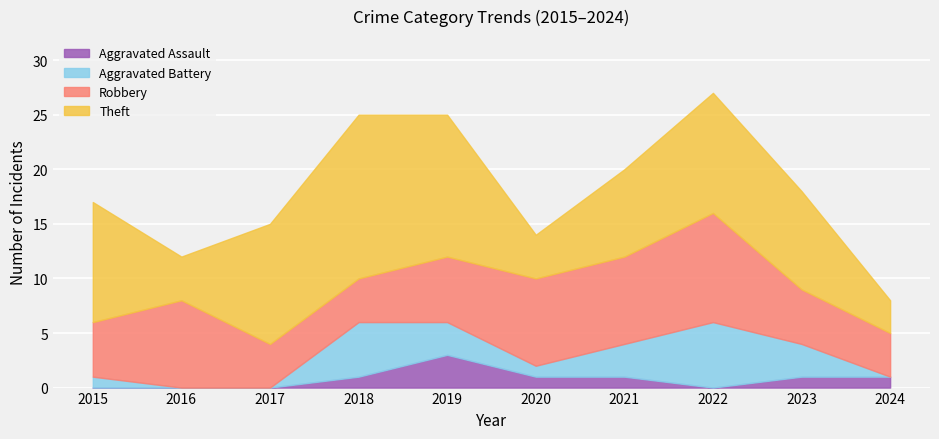

Is it true that Robbery equals 10 at 2022?

True